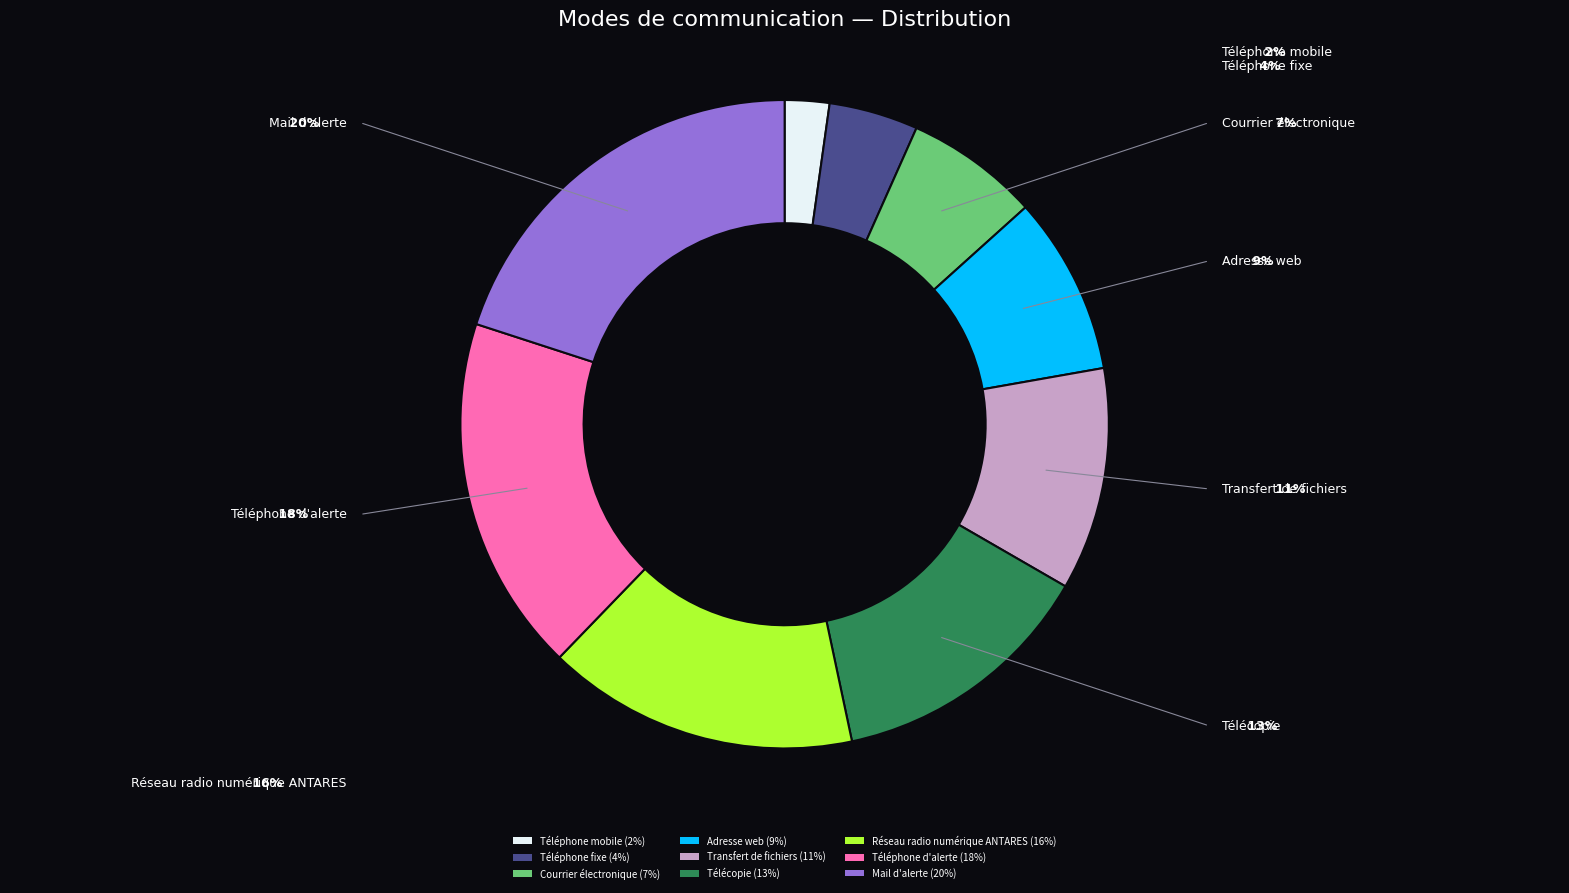

Is Courrier électronique the majority of the pie?

No